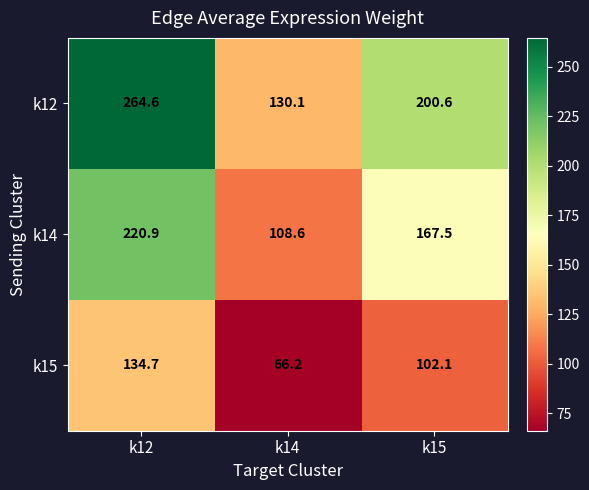

Which series changed the most between k12 and k14?

k12